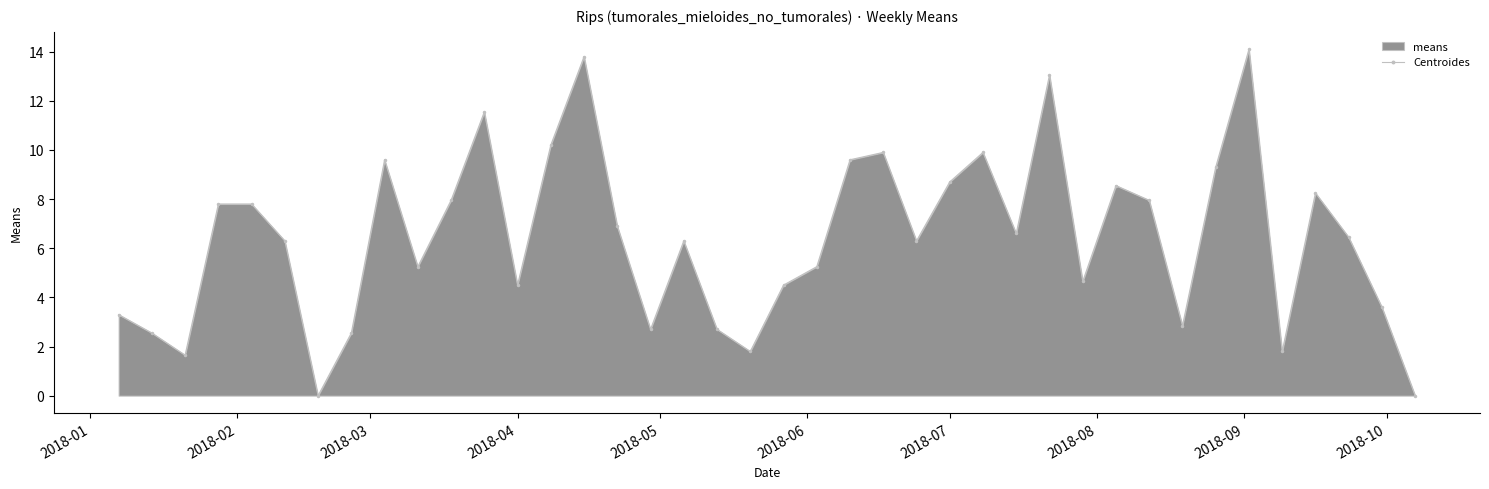

How many interior local valleys (lower than both neighbors) does the data have?

11